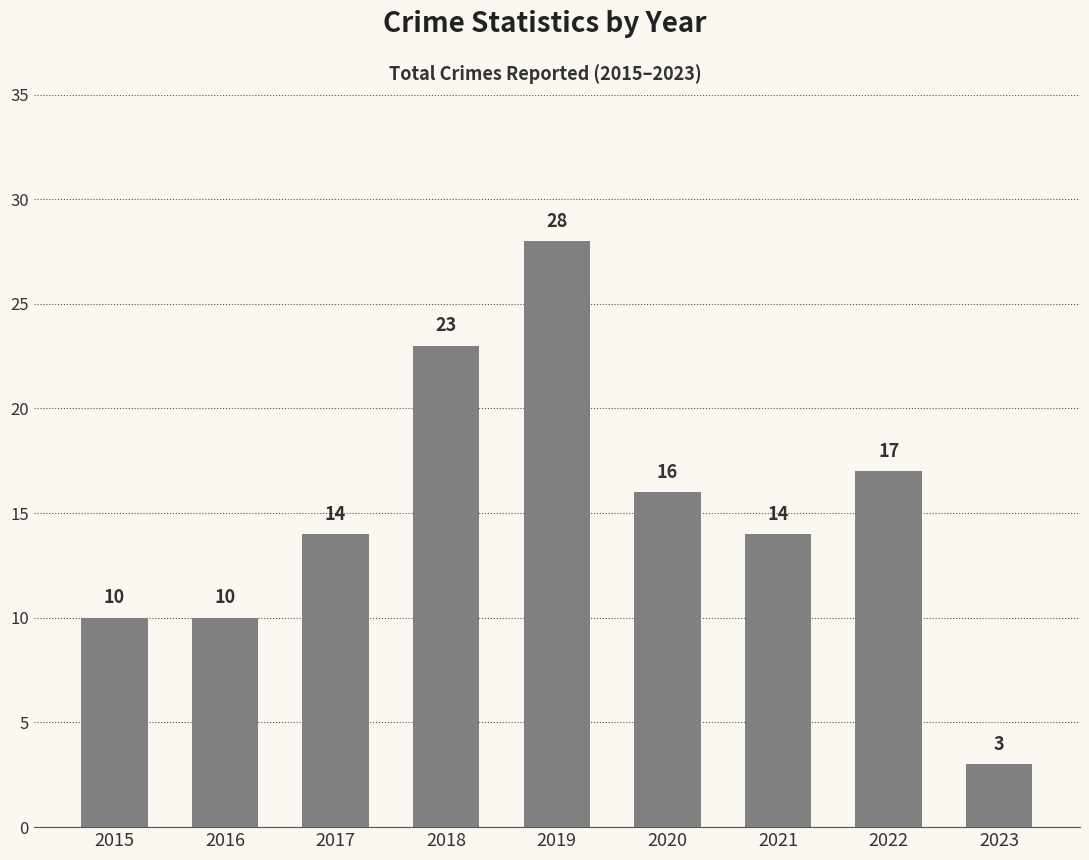

Is it true that the value at 2016 is 3?

False